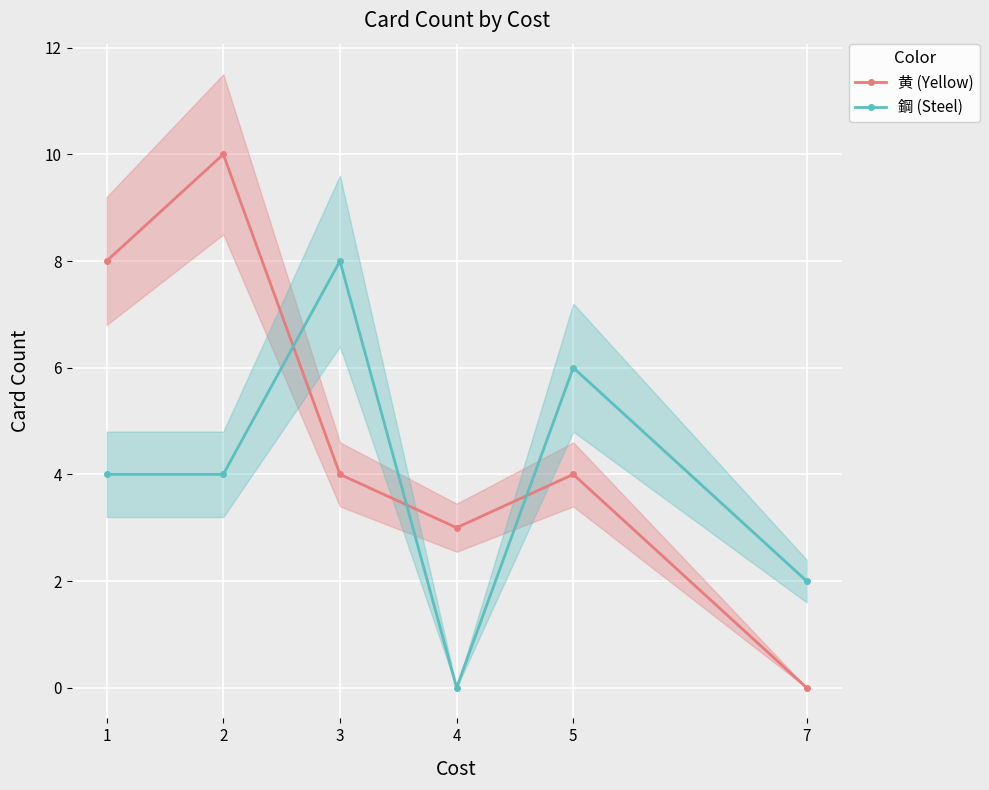

What is the average value of the 鋼 (Steel) series?

4